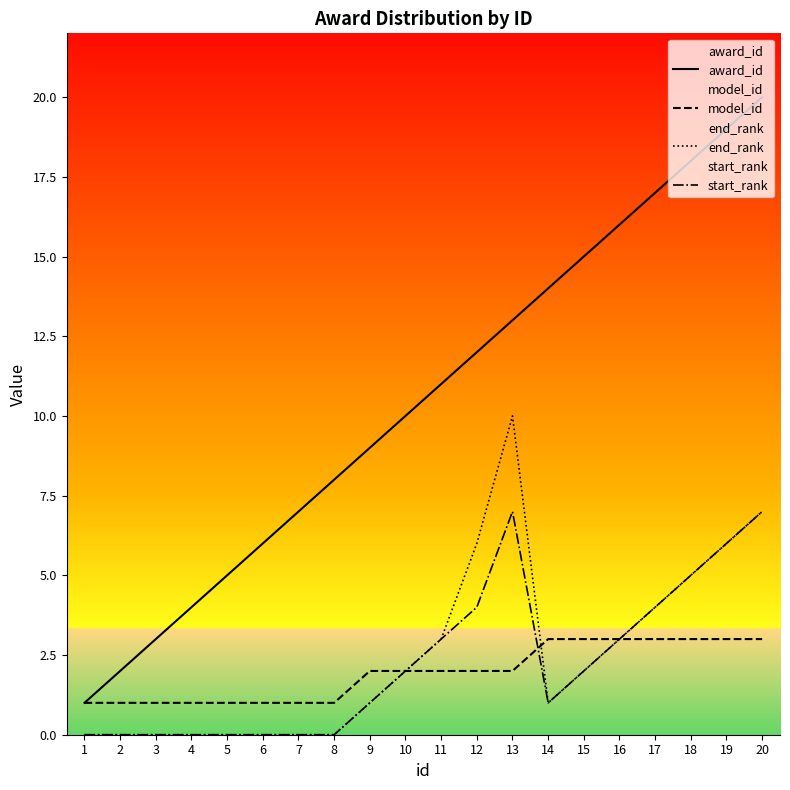

Which category has the highest value across all series?

20